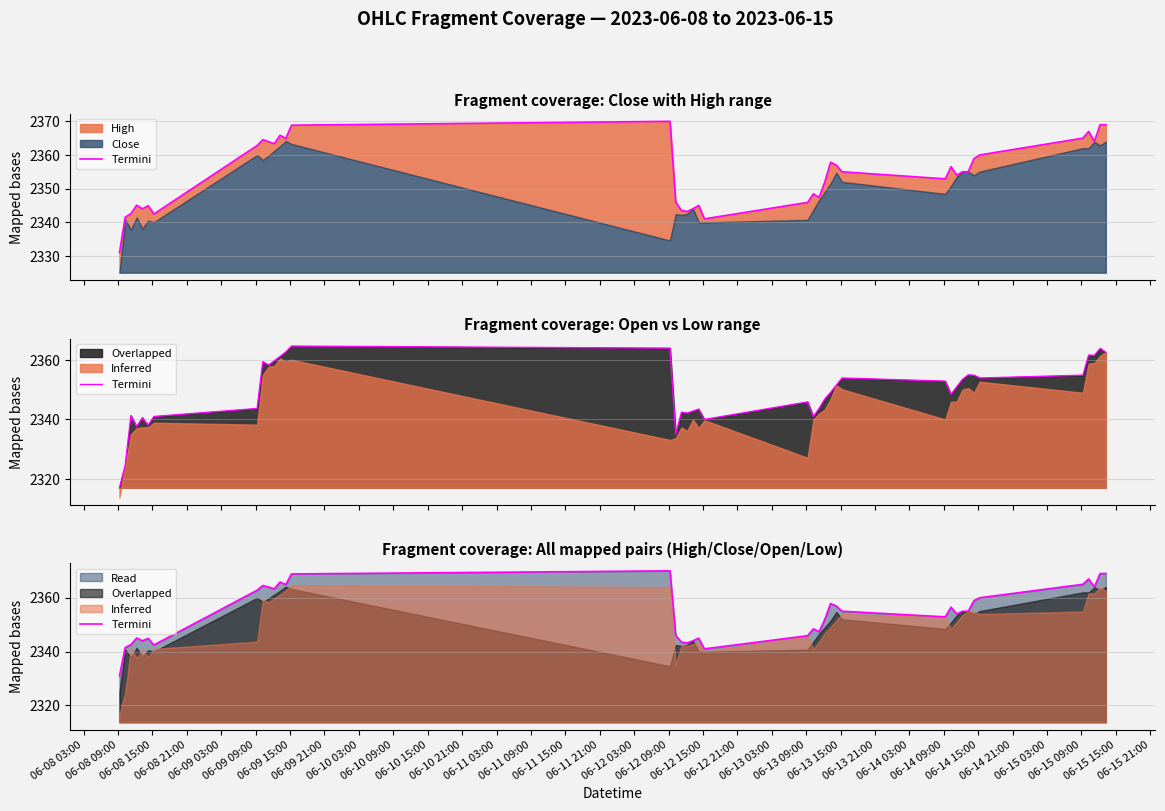

At which label is the value closest to 2350?

06-13 15:00